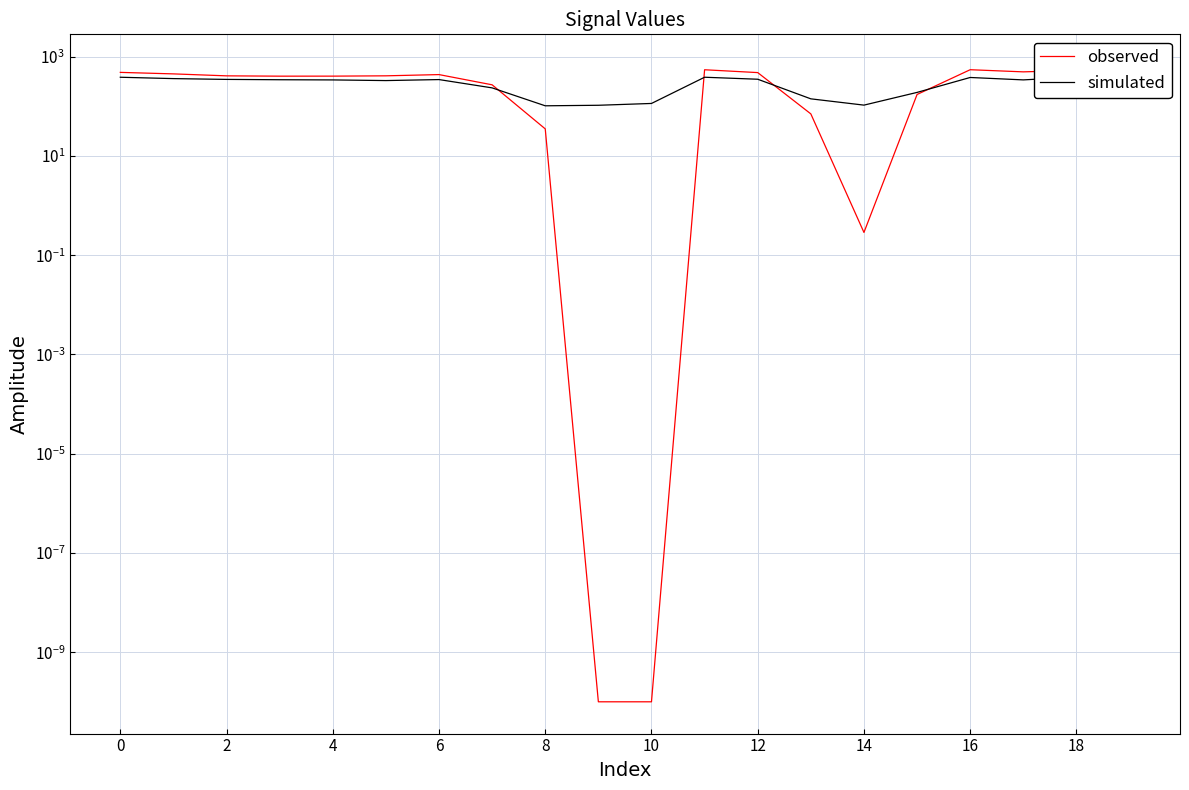

What is the value of the simulated point at the 17th from the left?

102.3